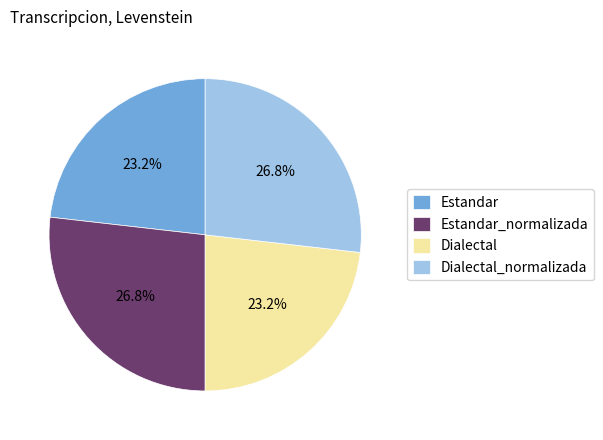

Is Estandar the majority of the pie?

No